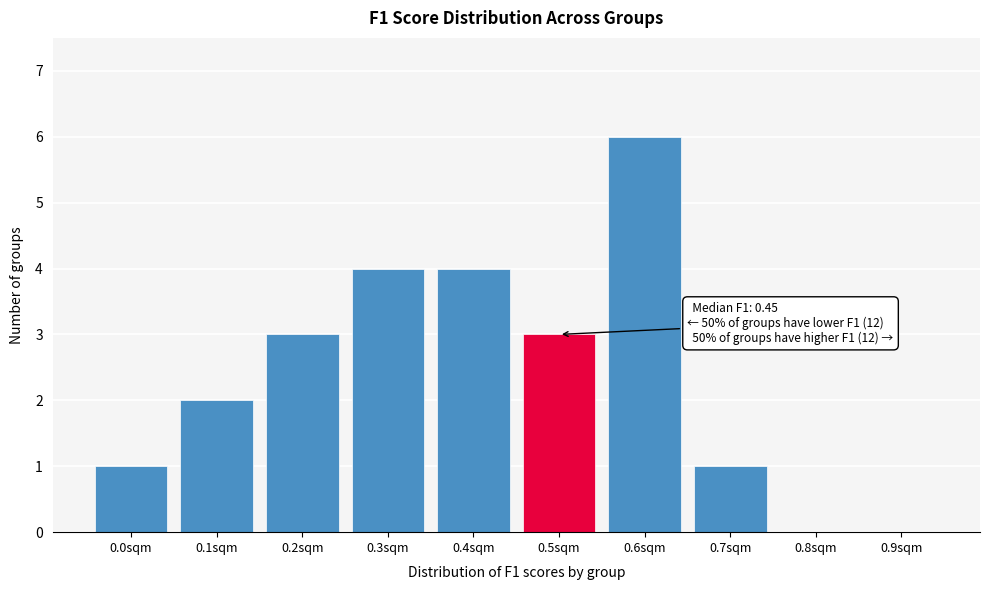

Reading right to left, what are all the values shown in this chart?

0.9sqm=0	0.8sqm=0	0.7sqm=1	0.6sqm=6	0.5sqm=3	0.4sqm=4	0.3sqm=4	0.2sqm=3	0.1sqm=2	0.0sqm=1